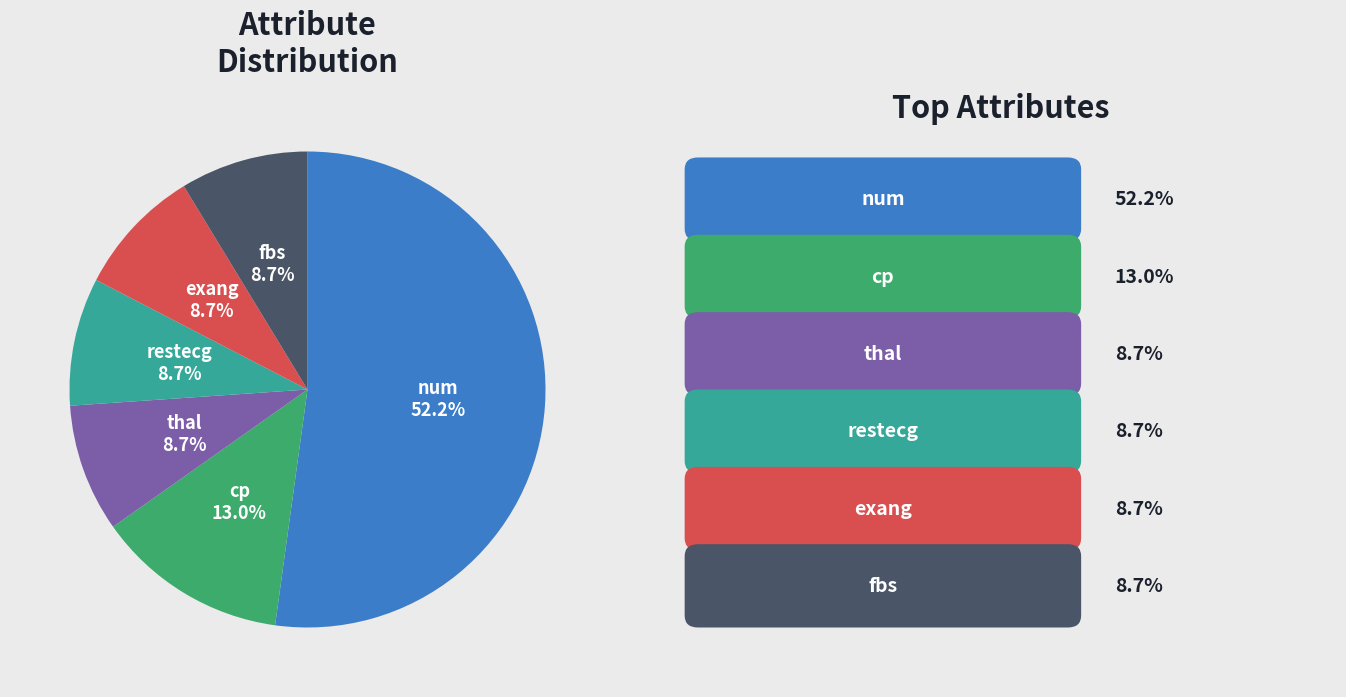

Is there a majority slice in this chart?

Yes